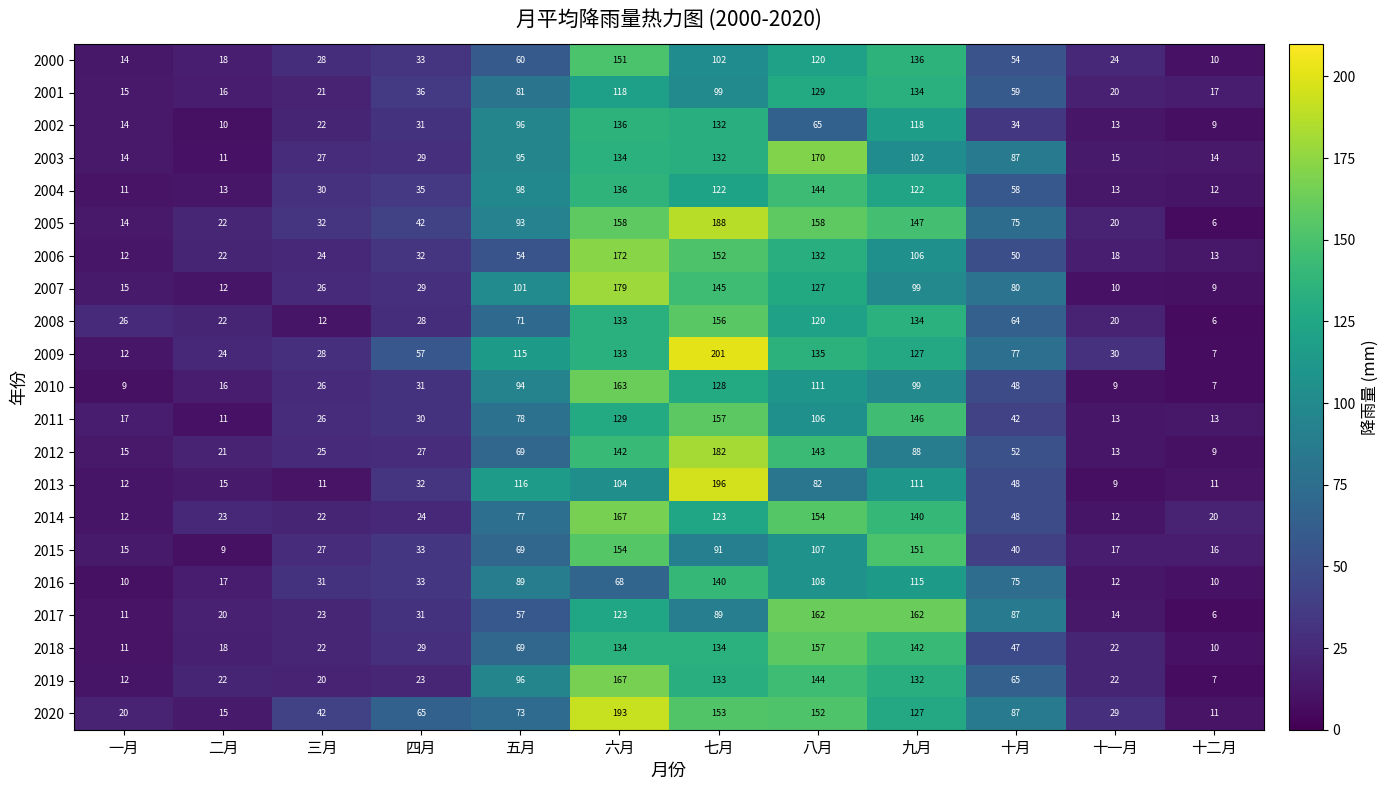

Is the value of 2005 at 四月 greater than the value of 2009 at 一月?

Yes